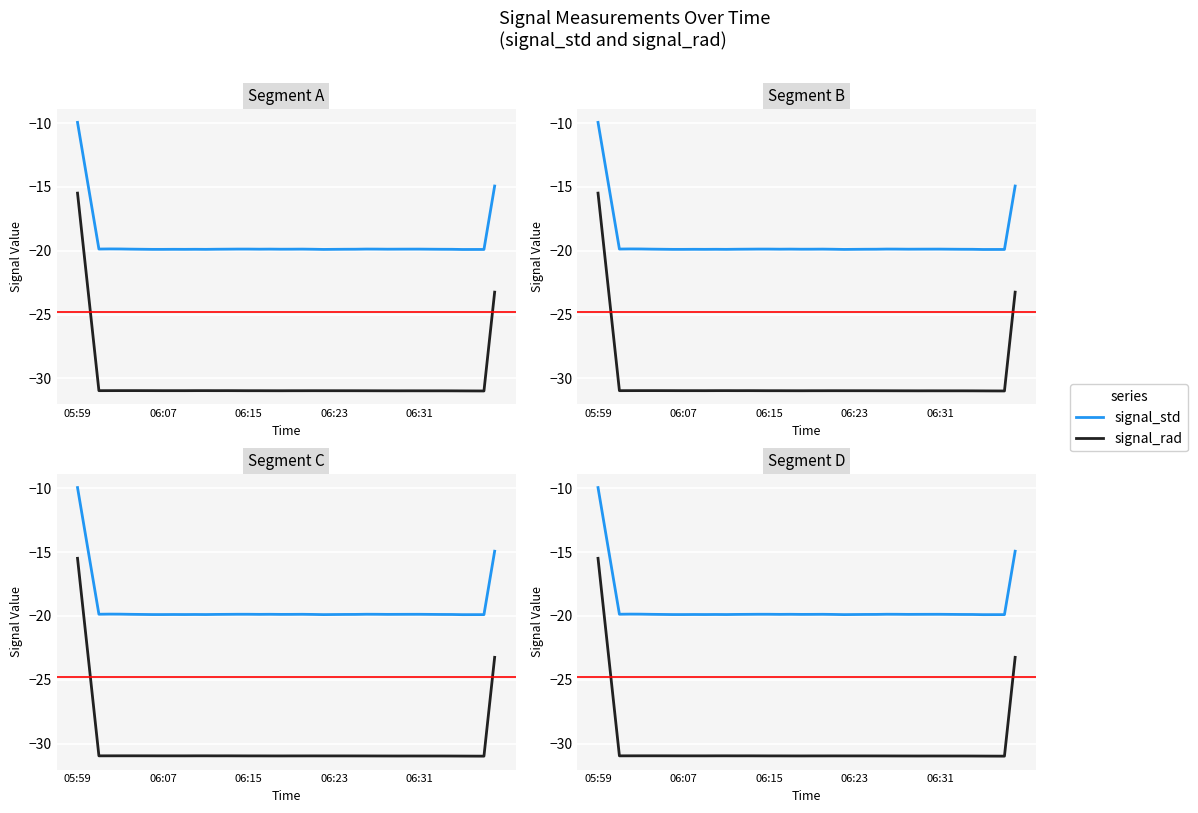

Which series has the largest range (max minus min)?

signal_rad